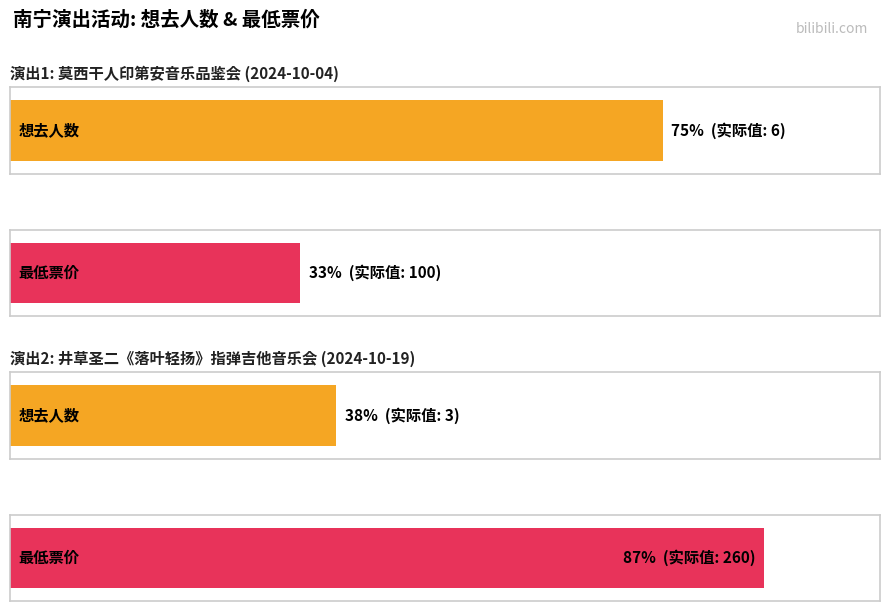

Which series has the largest range (max minus min)?

最低票价